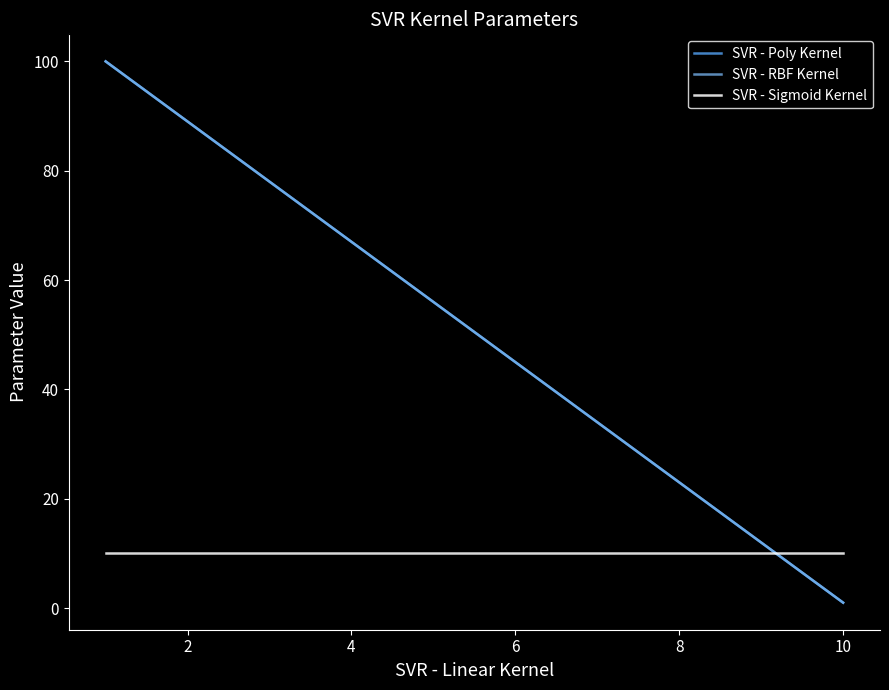

How many SVR - RBF Kernel values are between 1 and 100?

2